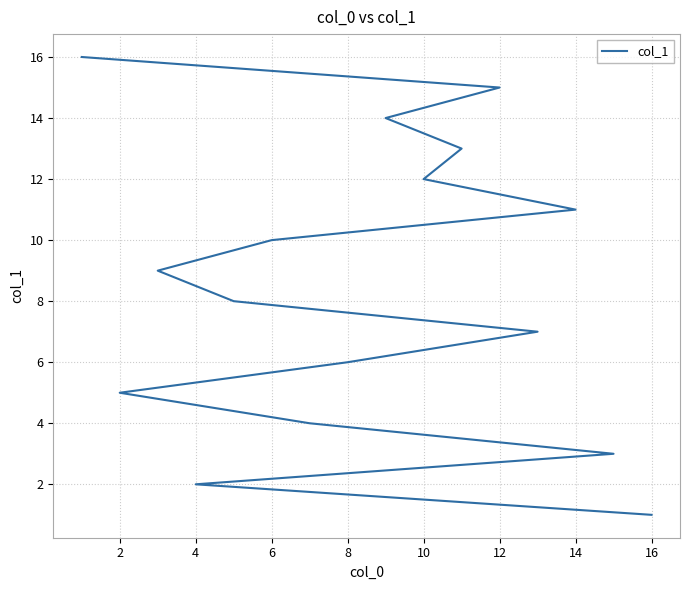

What is the maximum value shown in the chart?

16